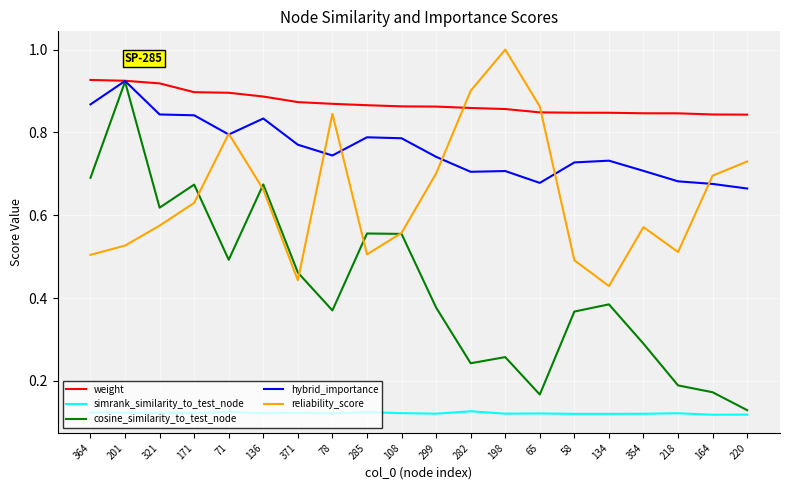

At how many categories does at least one series exceed 0?

20